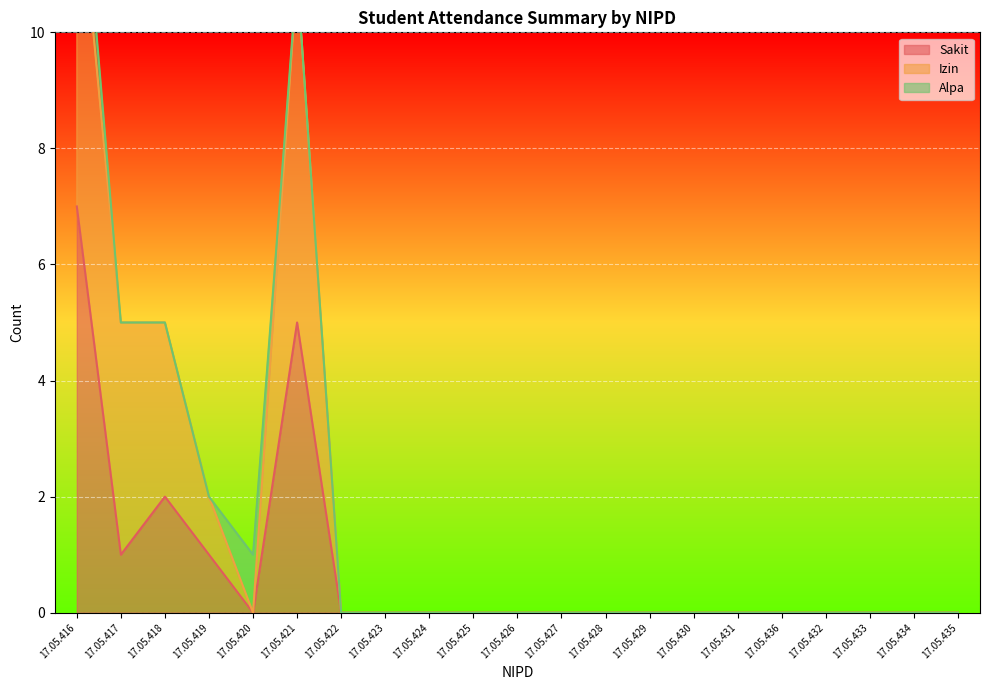

True or false: Izin and Sakit intersect in this chart.

False